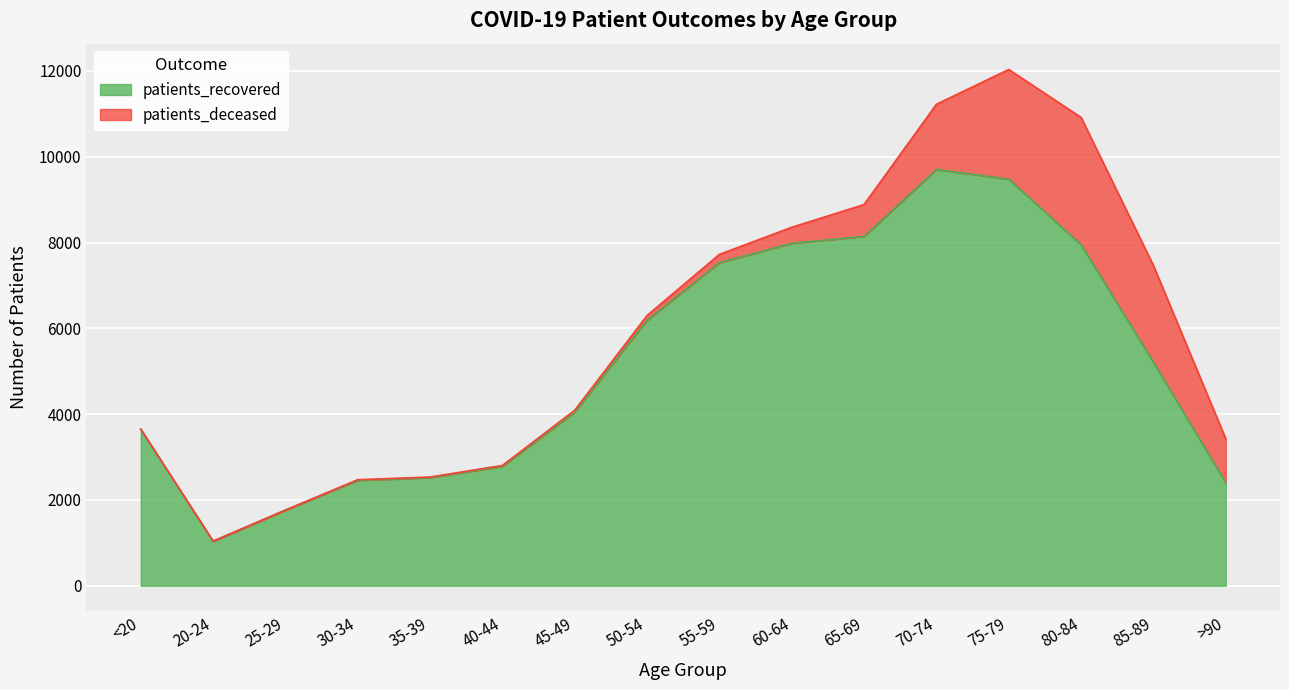

List the labels in order of value, smallest first.

20-24, 25-29, >90, 30-34, 35-39, 40-44, <20, 45-49, 85-89, 50-54, 55-59, 80-84, 60-64, 65-69, 75-79, 70-74